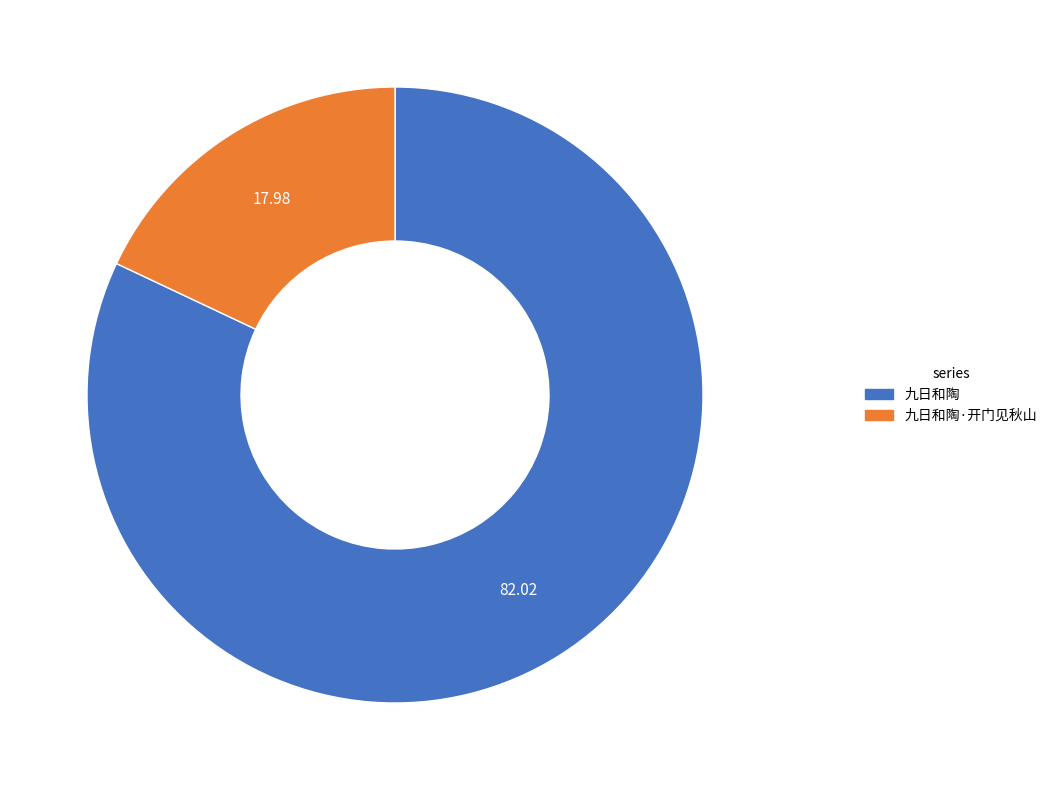

Do 九日和陶·开门见秋山 and 九日和陶 together represent more than half of the pie?

Yes